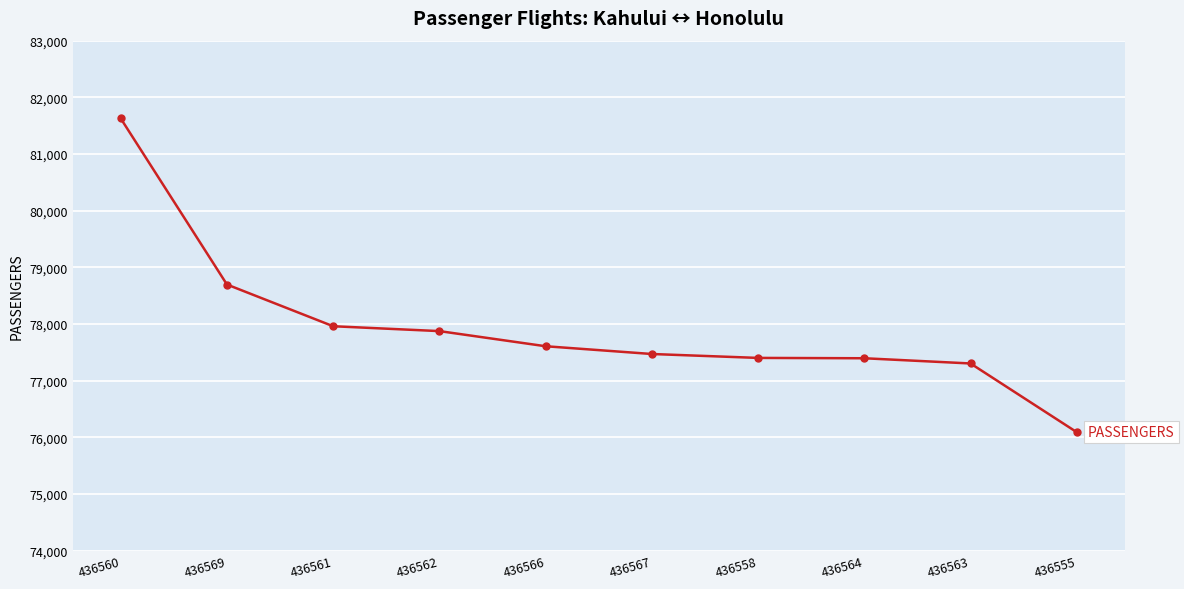

The value at 436566 is 77608. True or false?

True